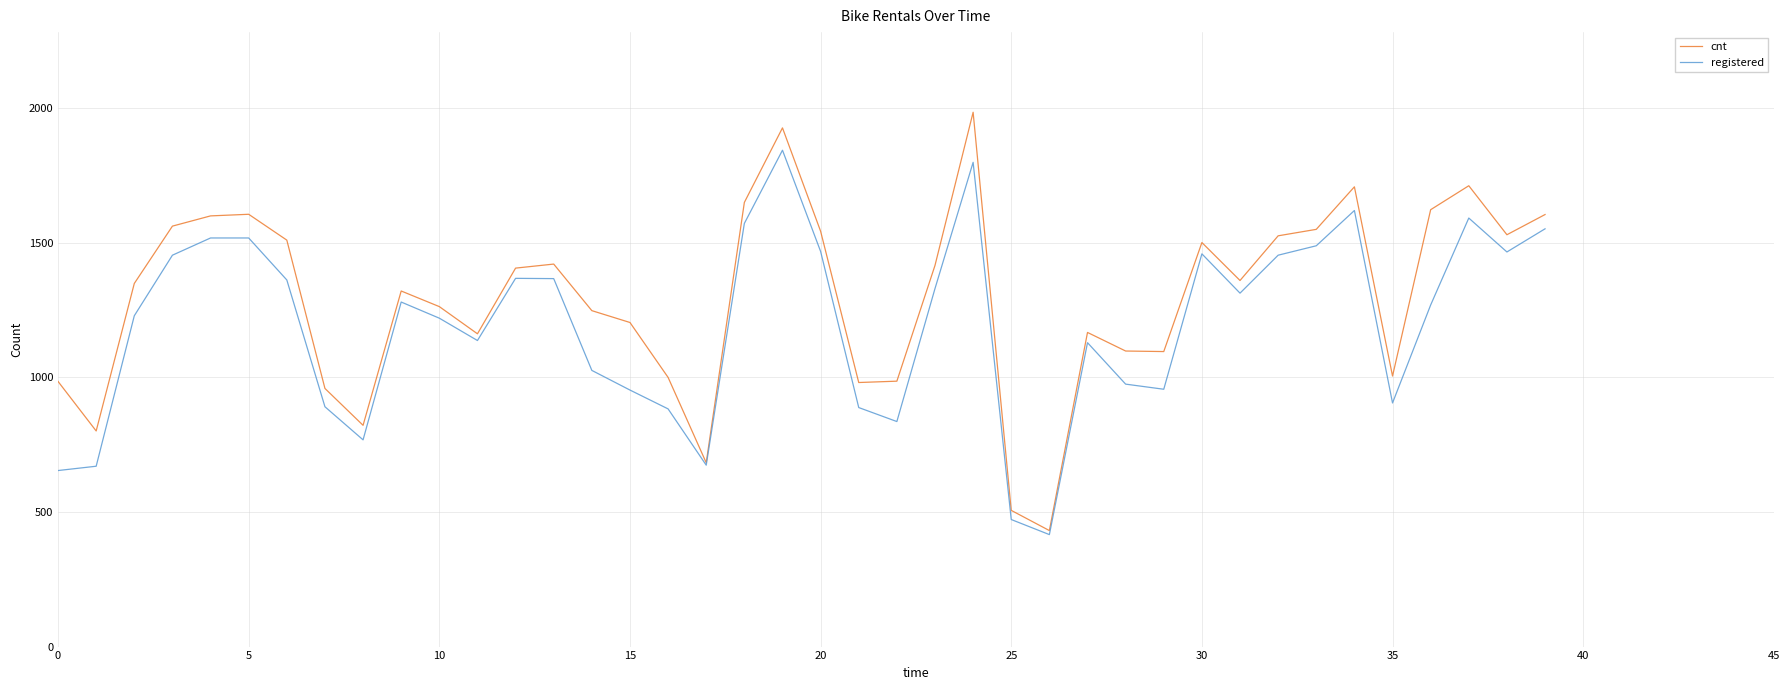

Which series has the widest spread of values?

cnt